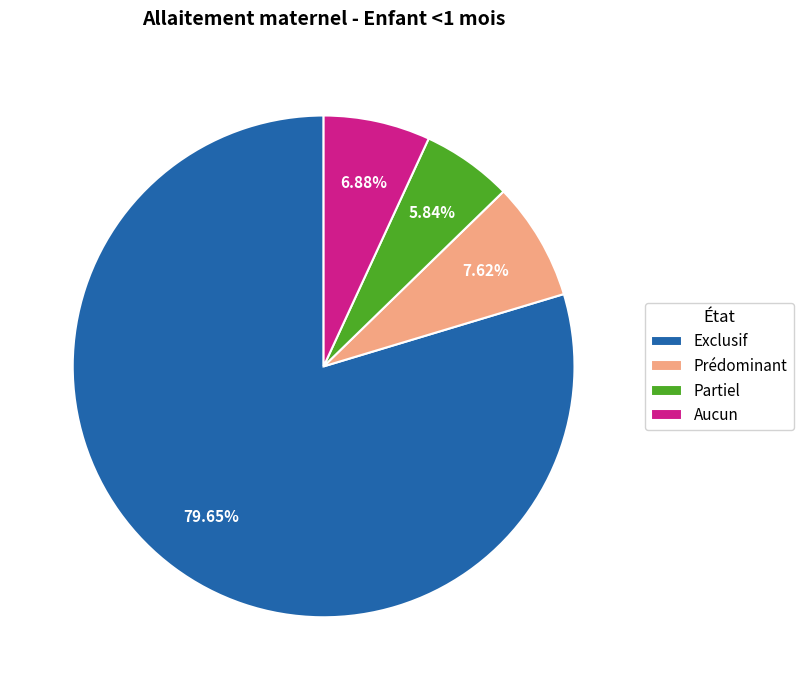

To the nearest percent, what is the difference between the Aucun and Partiel slice percentages?

1%